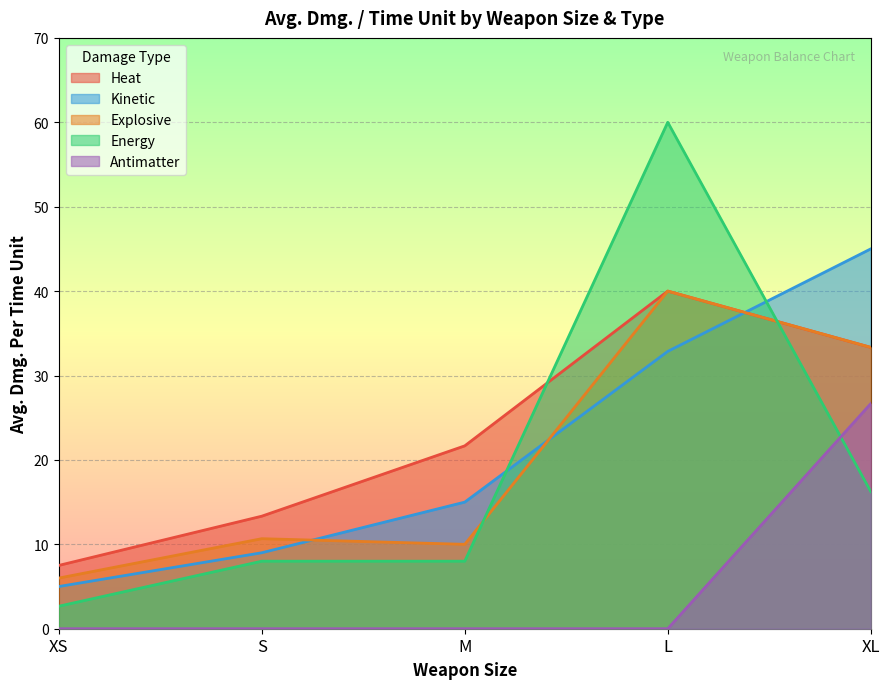

True or false: Kinetic and Antimatter intersect in this chart.

False